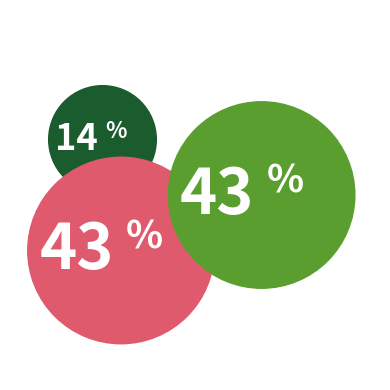

Is it true that Aggravated Assault is 3% of the pie?

False